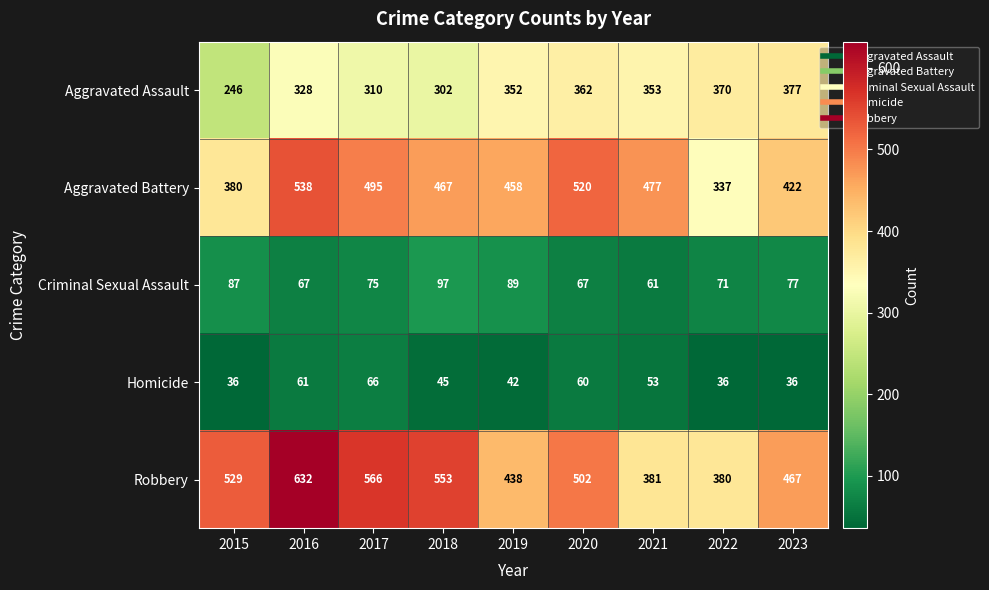

What is the maximum value shown in the chart?

632